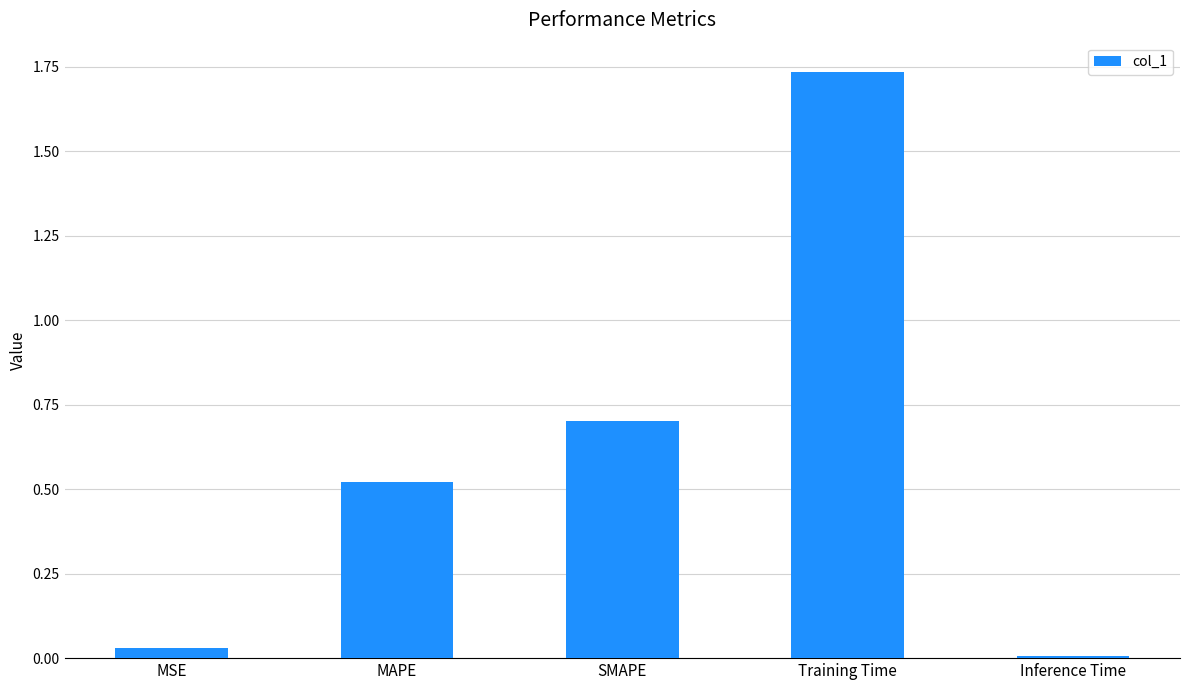

How many bars are there in total?

5